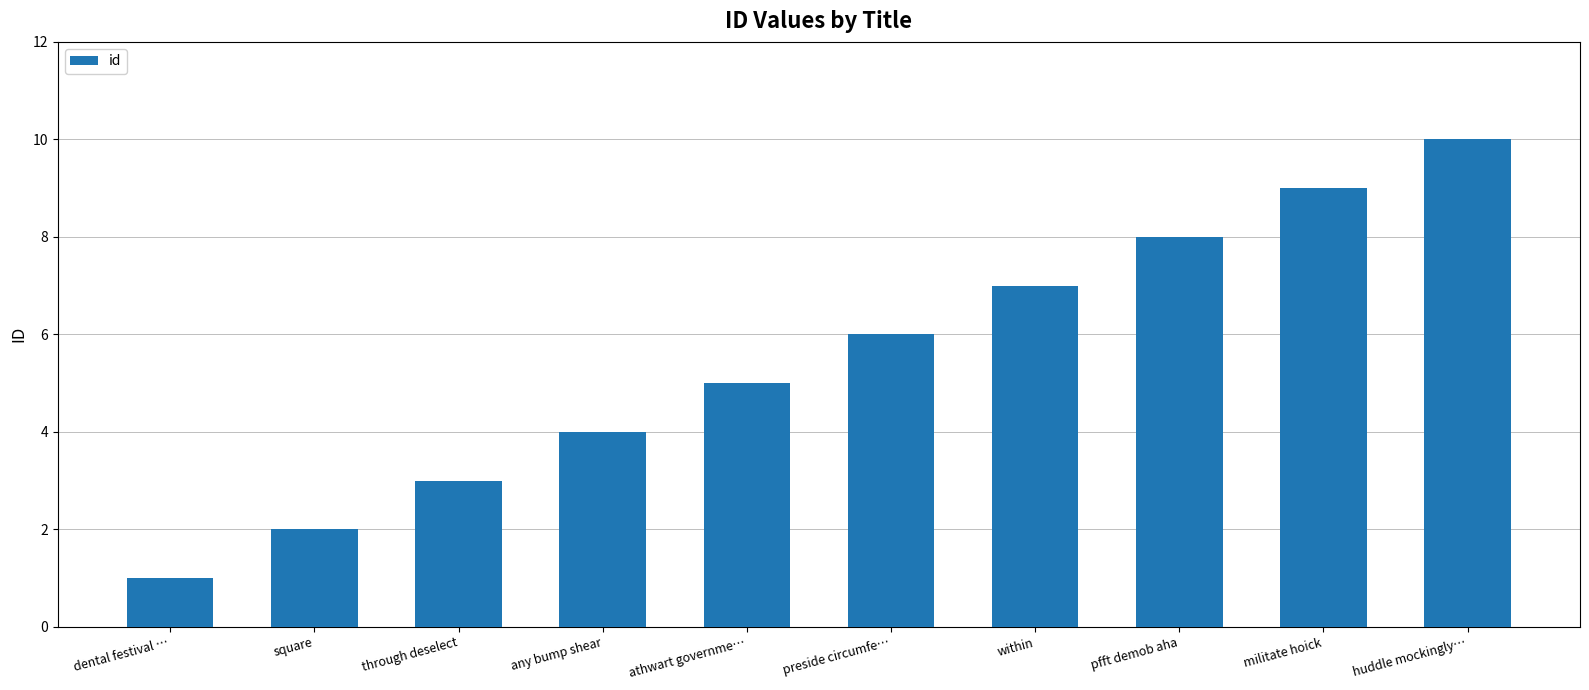

What is the label of the 4th bar from the left?

any bump shear